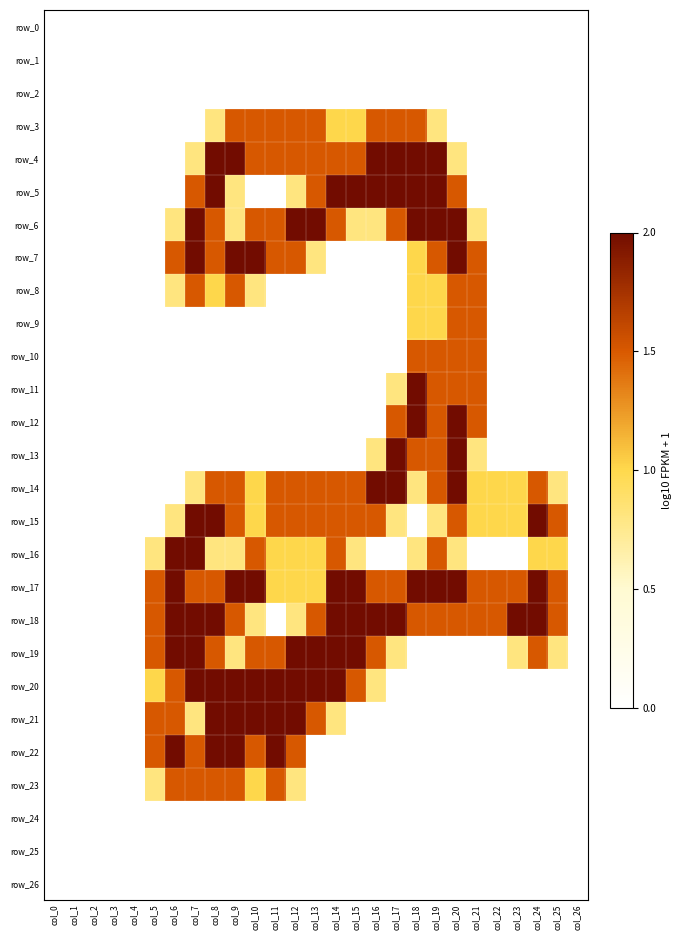

Is it true that row_11 equals 0.9 at col_21?

False